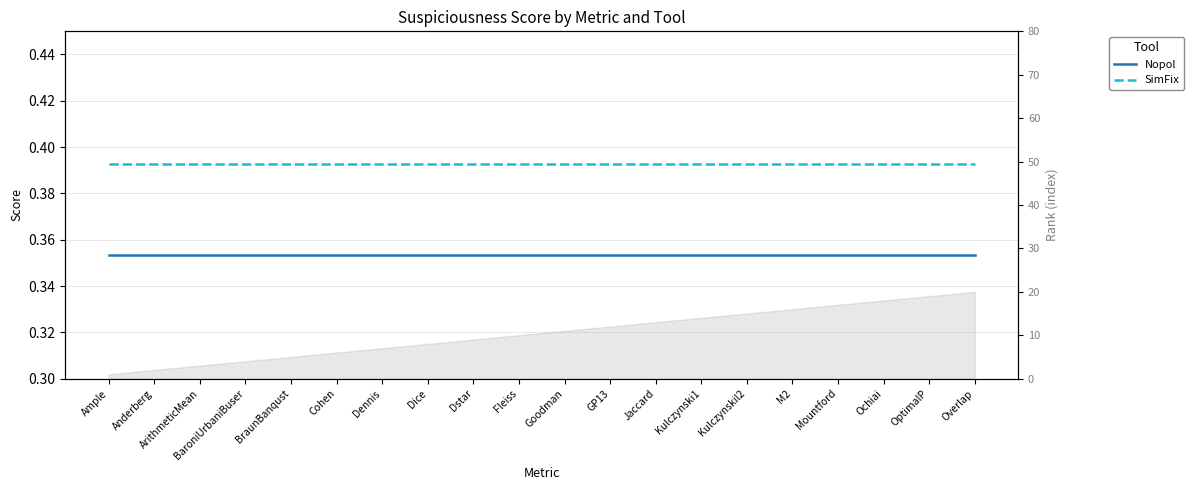

Reading left to right, list all the values displayed in this chart.

Nopol: Ample=0.4	Anderberg=0.4	ArithmeticMean=0.4	BaroniUrbaniBuser=0.4	BraunBanqust=0.4	Cohen=0.4	Dennis=0.4	Dice=0.4	Dstar=0.4	Fleiss=0.4	Goodman=0.4	GP13=0.4	Jaccard=0.4	Kulczynski1=0.4	Kulczynskil2=0.4	M2=0.4	Mountford=0.4	Ochiai=0.4	OptimalP=0.4	Overlap=0.4
SimFix: Ample=0.4	Anderberg=0.4	ArithmeticMean=0.4	BaroniUrbaniBuser=0.4	BraunBanqust=0.4	Cohen=0.4	Dennis=0.4	Dice=0.4	Dstar=0.4	Fleiss=0.4	Goodman=0.4	GP13=0.4	Jaccard=0.4	Kulczynski1=0.4	Kulczynskil2=0.4	M2=0.4	Mountford=0.4	Ochiai=0.4	OptimalP=0.4	Overlap=0.4